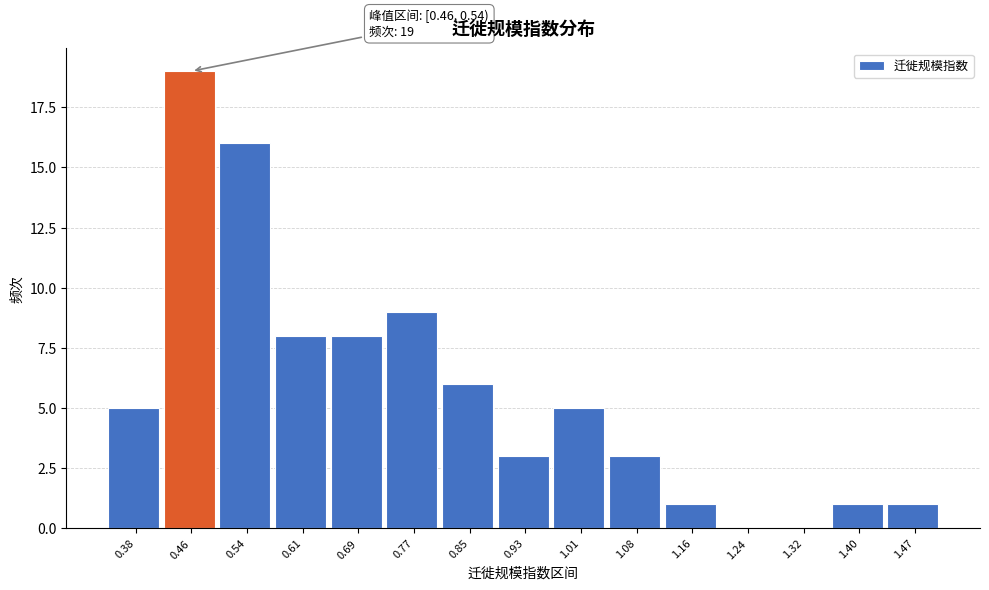

Reading left to right, what are all the values shown in this chart?

0.38=5	0.46=19	0.54=16	0.61=8	0.69=8	0.77=9	0.85=6	0.93=3	1.01=5	1.08=3	1.16=1	1.24=0	1.32=0	1.40=1	1.47=1